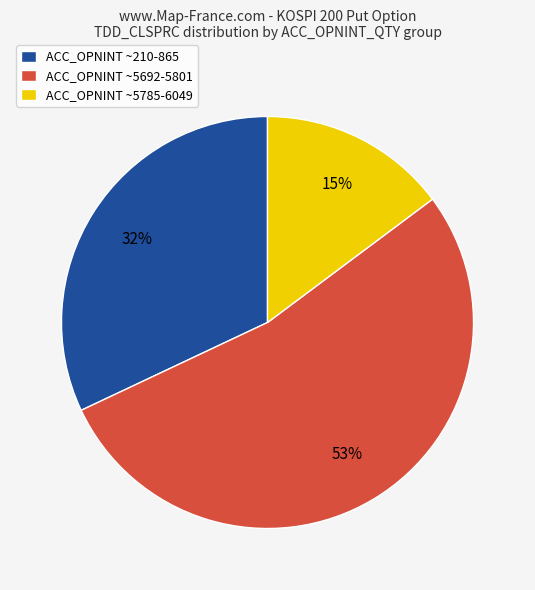

Is the sum of ACC_OPNINT ~5692-5801 and ACC_OPNINT ~210-865 greater than half?

Yes